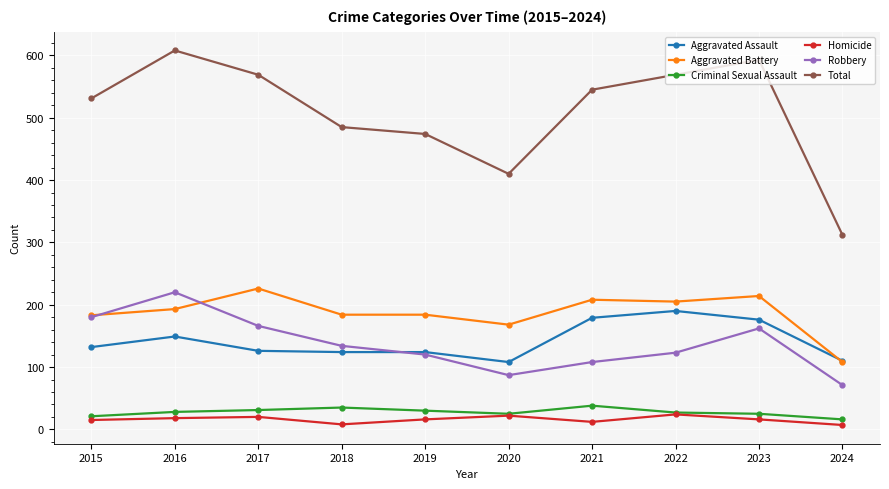

Is the value of Total at 2018 greater than the value of Aggravated Assault at 2018?

Yes